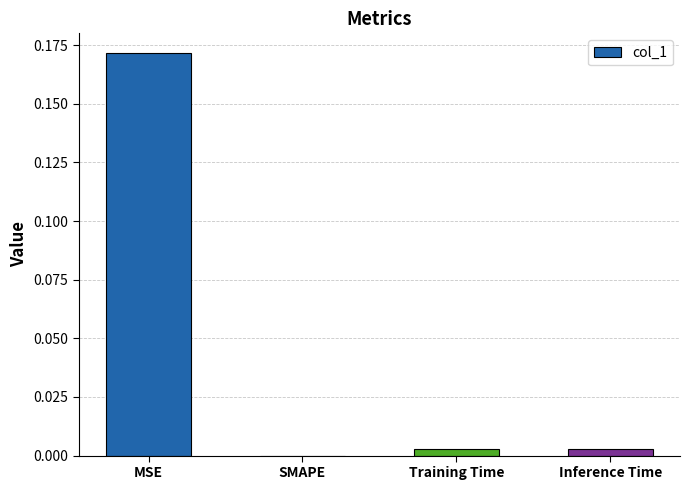

Does the chart contain stacked bars?

No